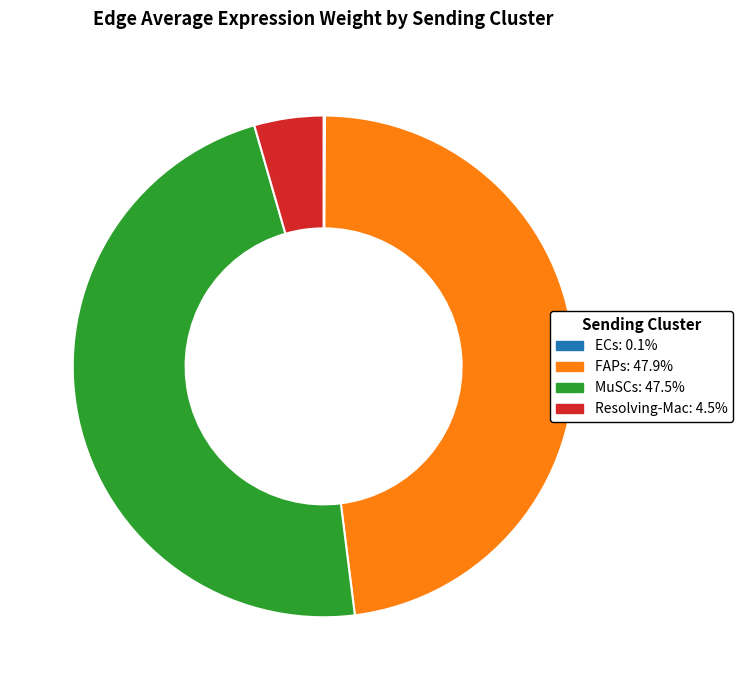

What is the ratio of the value at MuSCs to the value at FAPs?

1.0